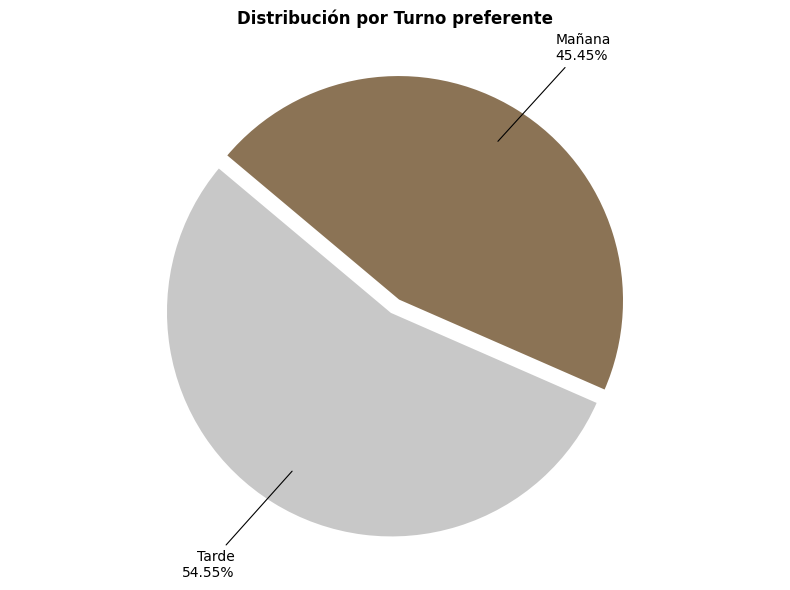

Between Tarde and Mañana, which is larger?

Tarde